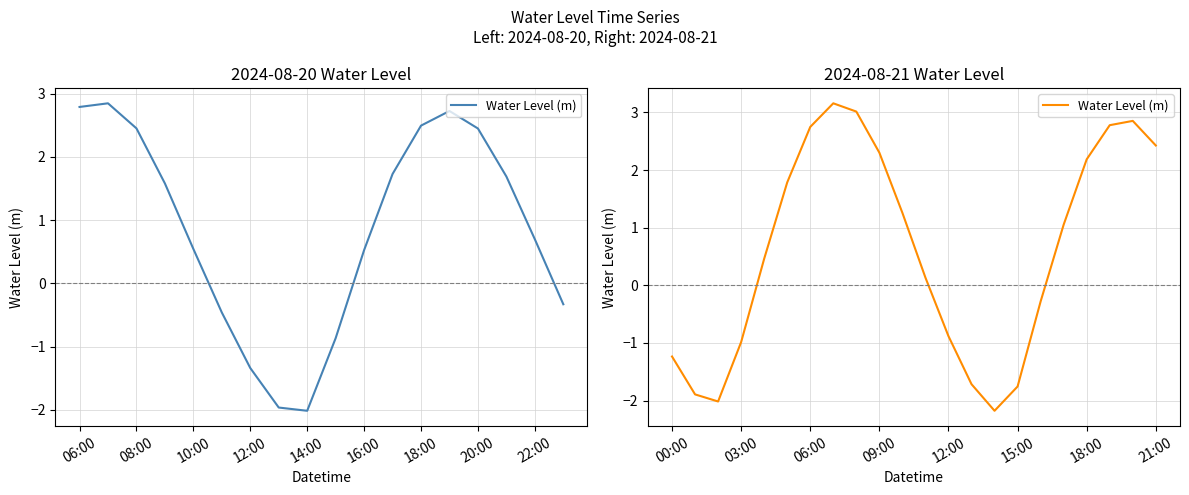

What is the smallest value displayed?

-2.2